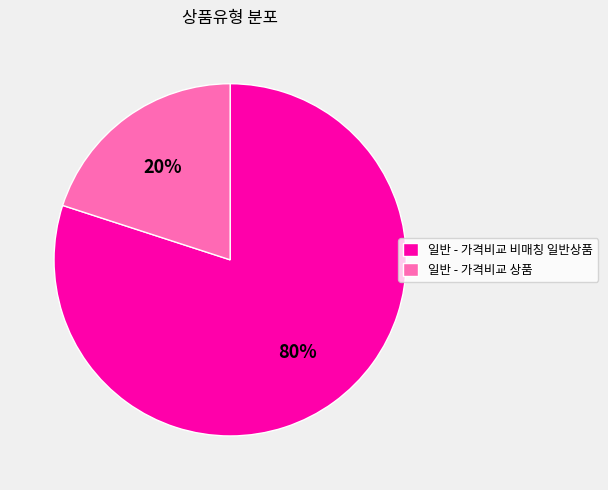

How many slices are in this pie chart?

2